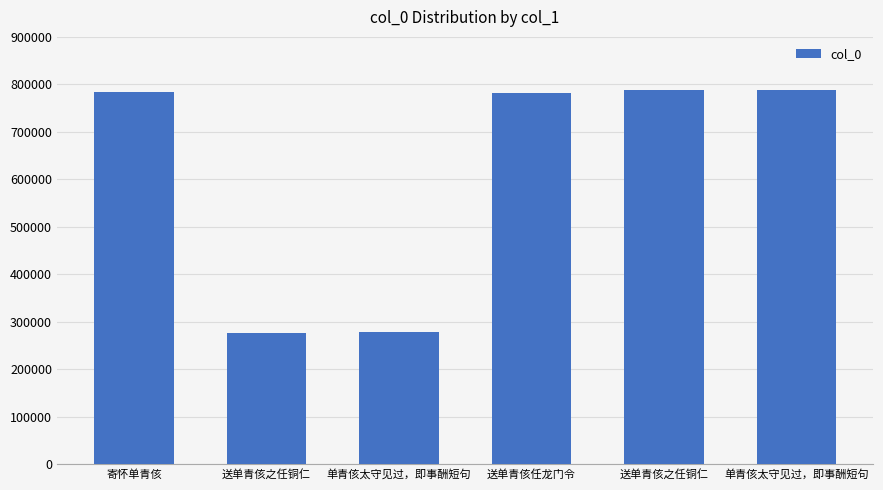

How many values are below 783018?

3